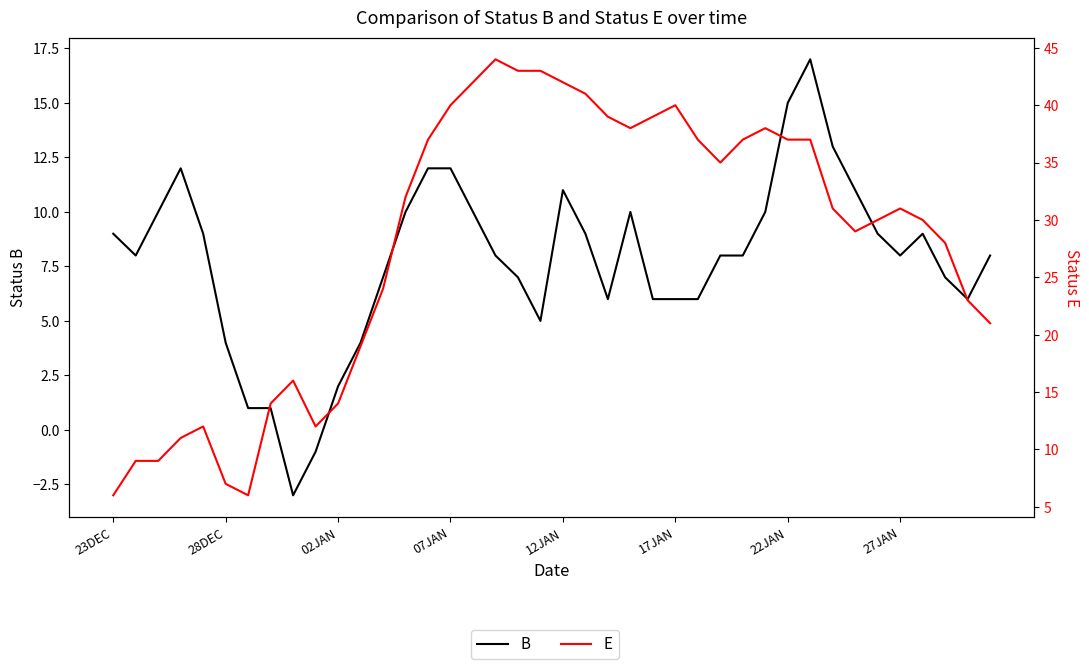

How many positive values does the B series have?

38